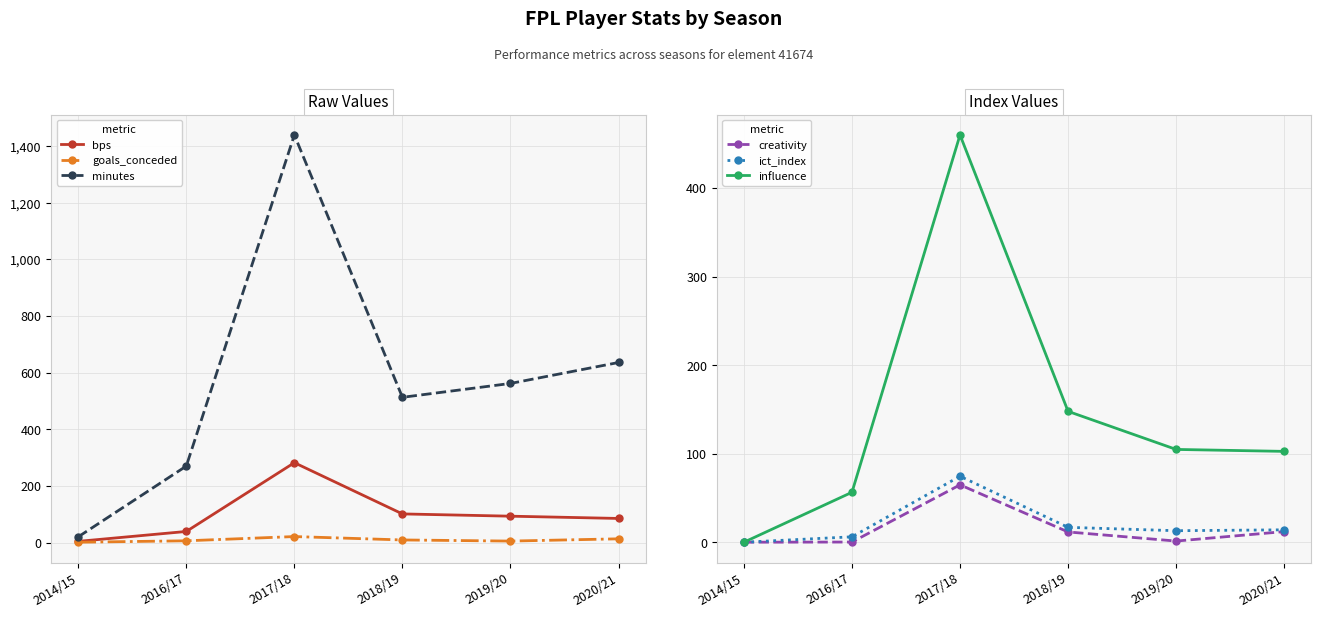

Where is bps nearest to the value 143?

2018/19